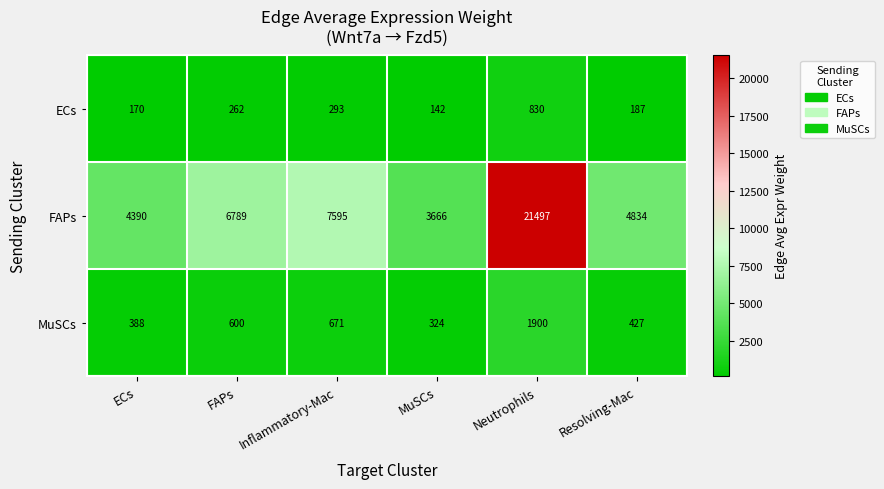

At which label is MuSCs closest to 1112?

Inflammatory-Mac